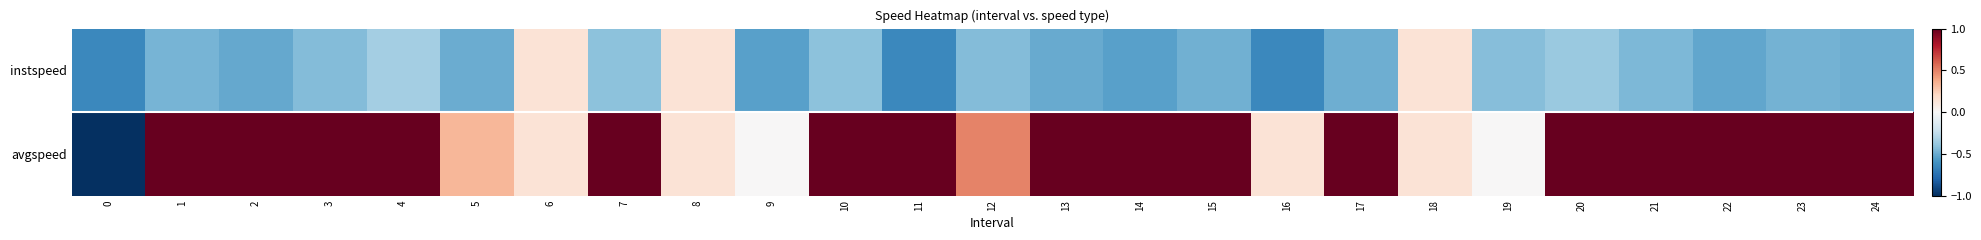

Rank the series by their maximum value, from highest to lowest.

avgspeed, instspeed